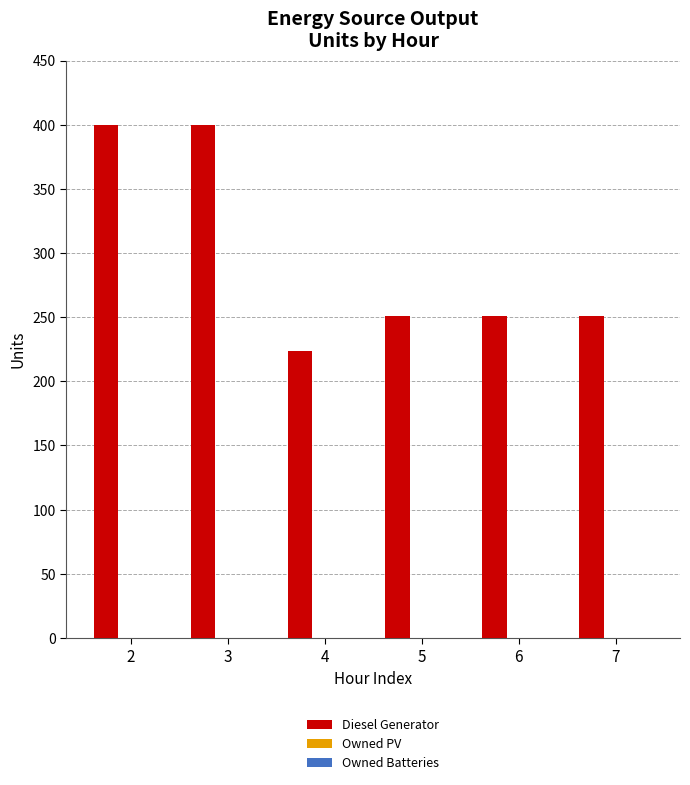

What is the approximate value at 6, to the nearest 10?

250